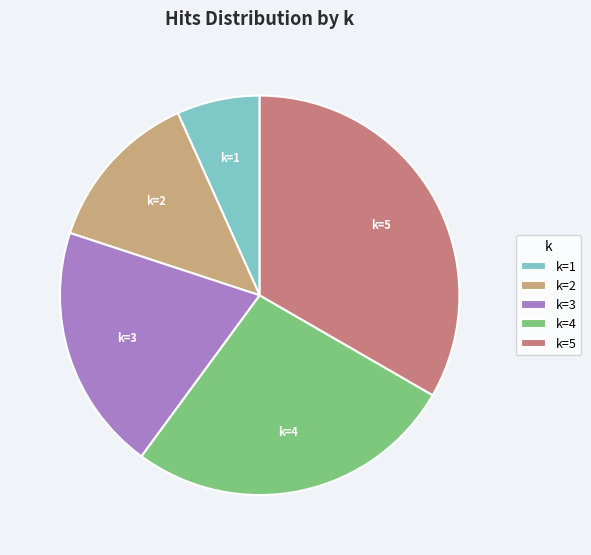

Is k=5 the majority of the pie?

No